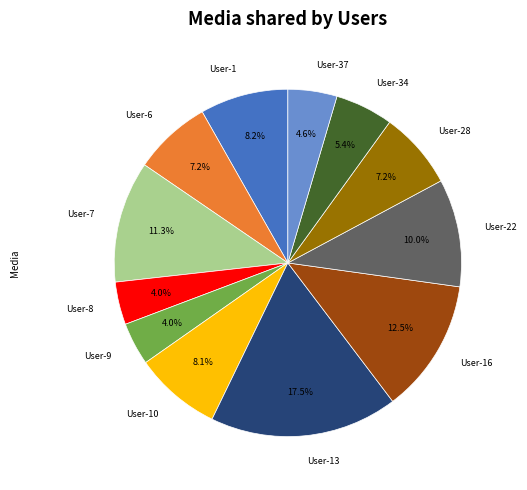

Does any single category account for the majority?

No